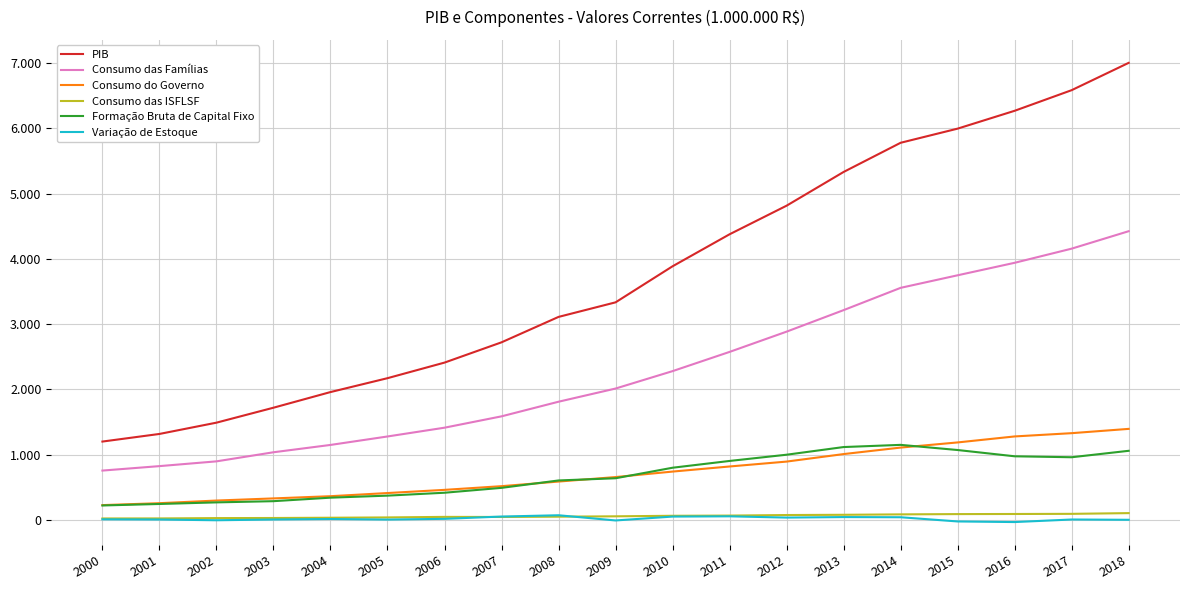

Is this an area chart (filled region under the line)?

No